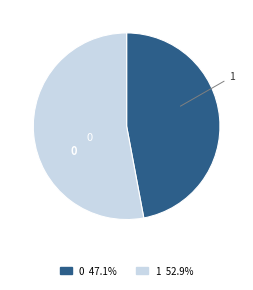

Combined, do 1 and 0 account for over 50%?

Yes